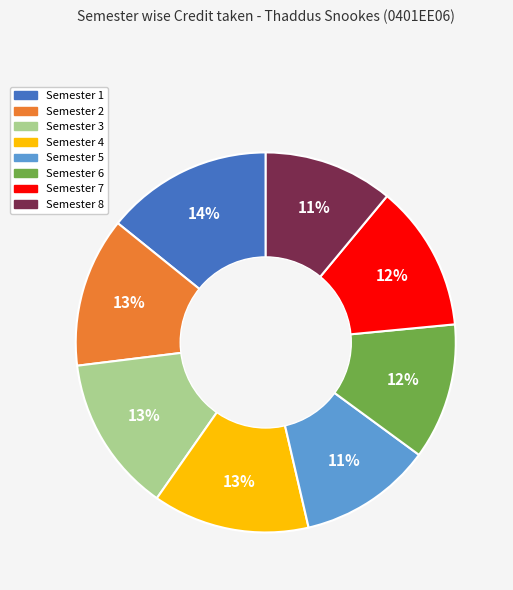

The Semester 2 slice represents 13% of the pie. True or false?

True